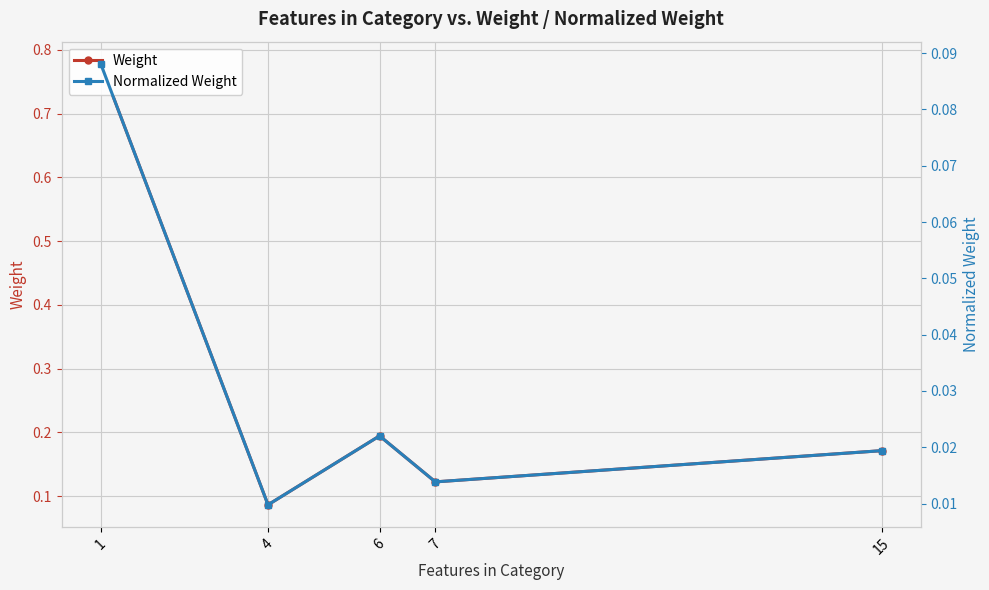

Which category has the highest value across all series?

1